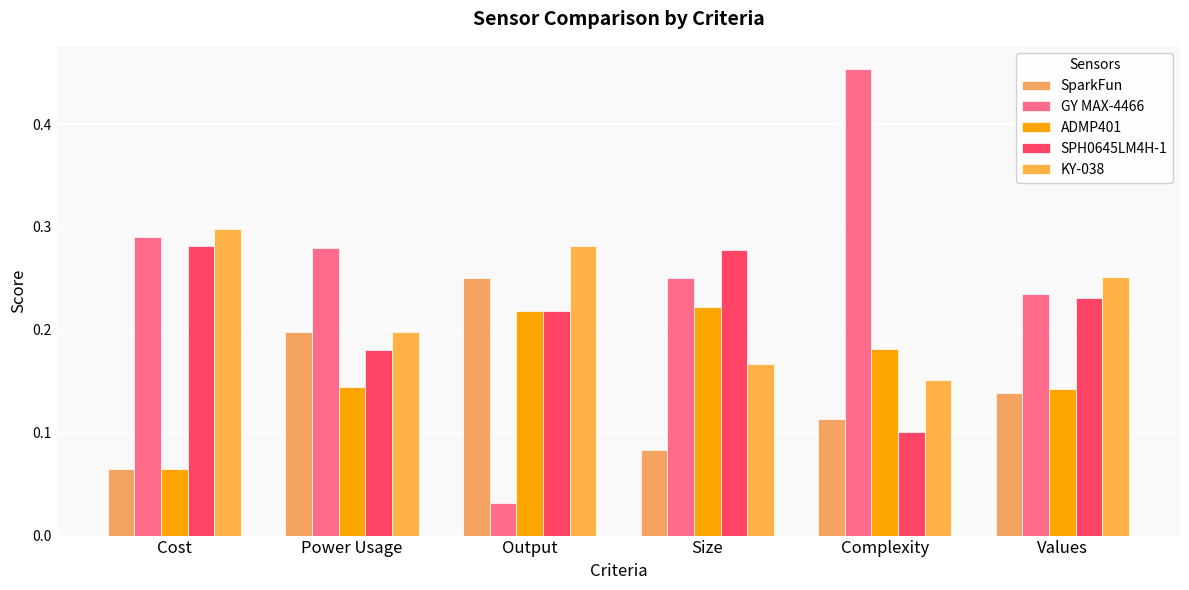

What is the value of the SPH0645LM4H-1 bar at the 2nd from the left?

0.2